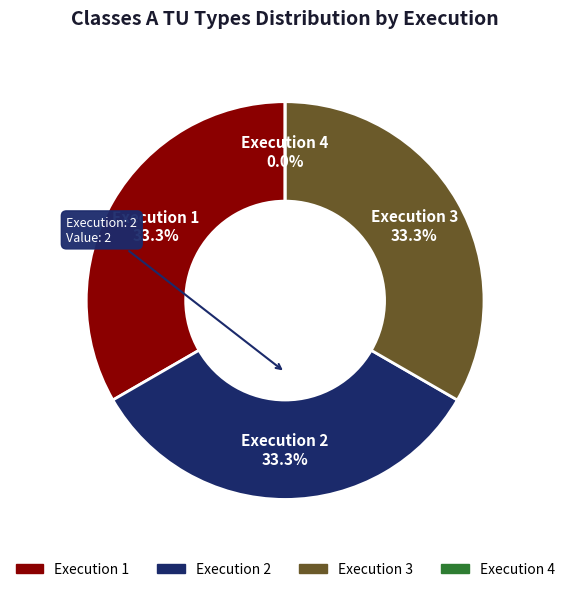

Does 1 represent more than half of the total?

No